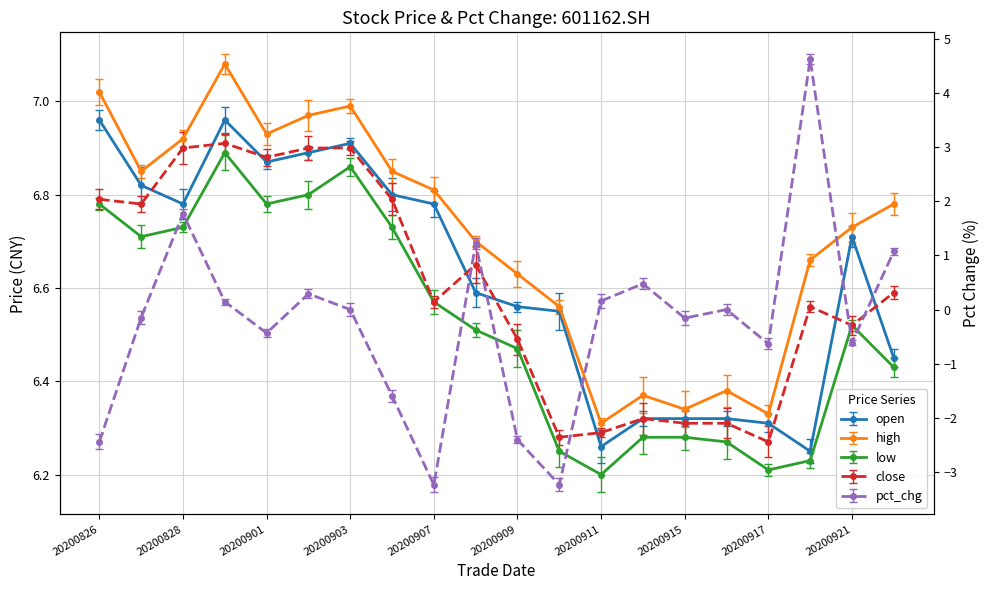

True or false: open has a value of 7.0 at 20200826.

True